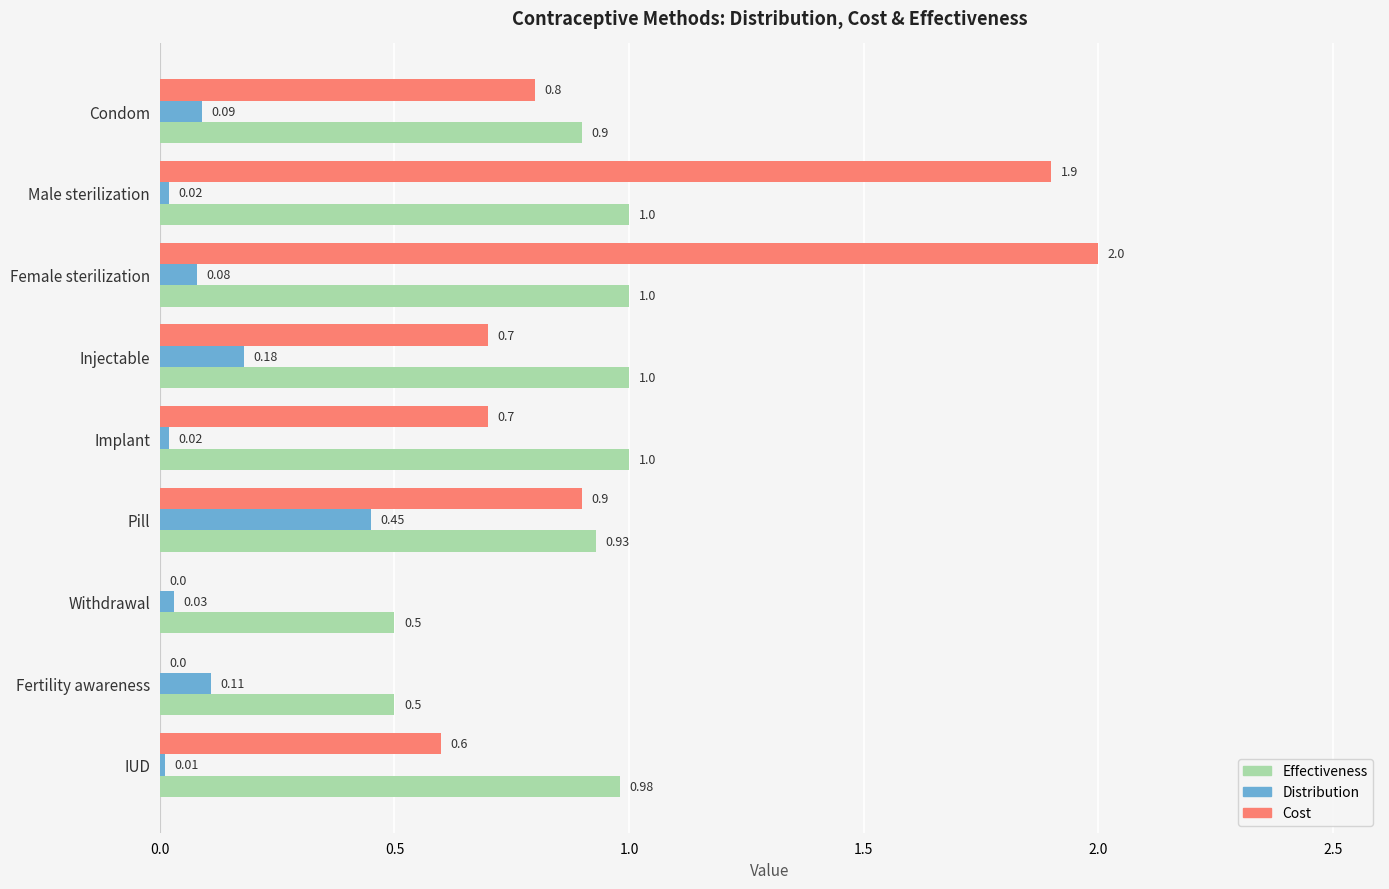

At which category is the sum across all series the highest?

Female sterilization